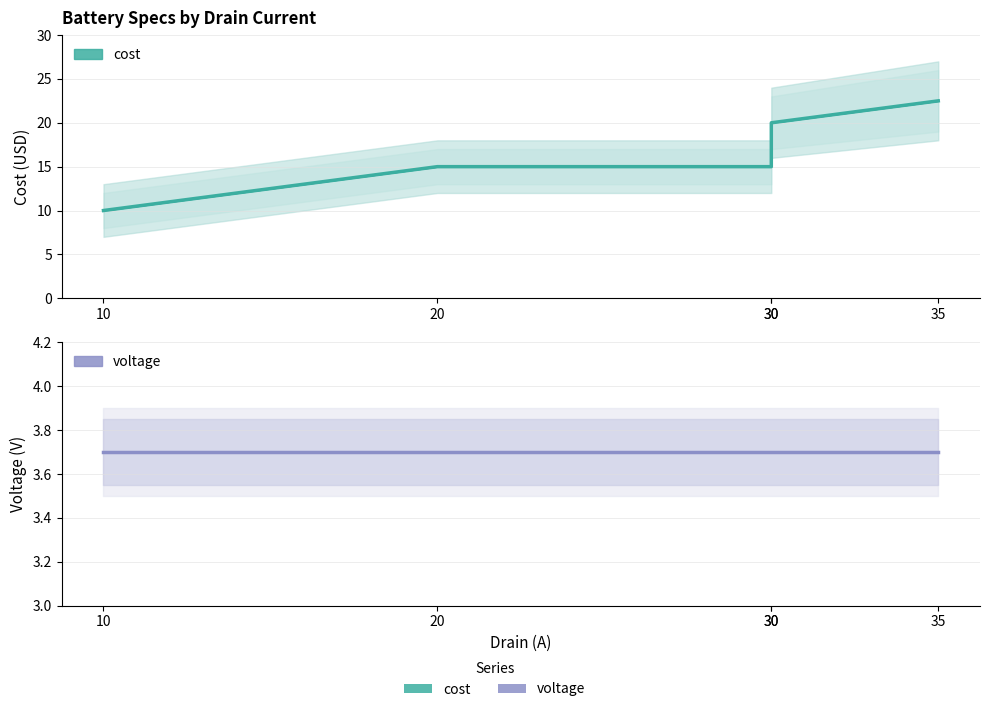

The chart shows a value of 20.0 at 30. True or false?

True